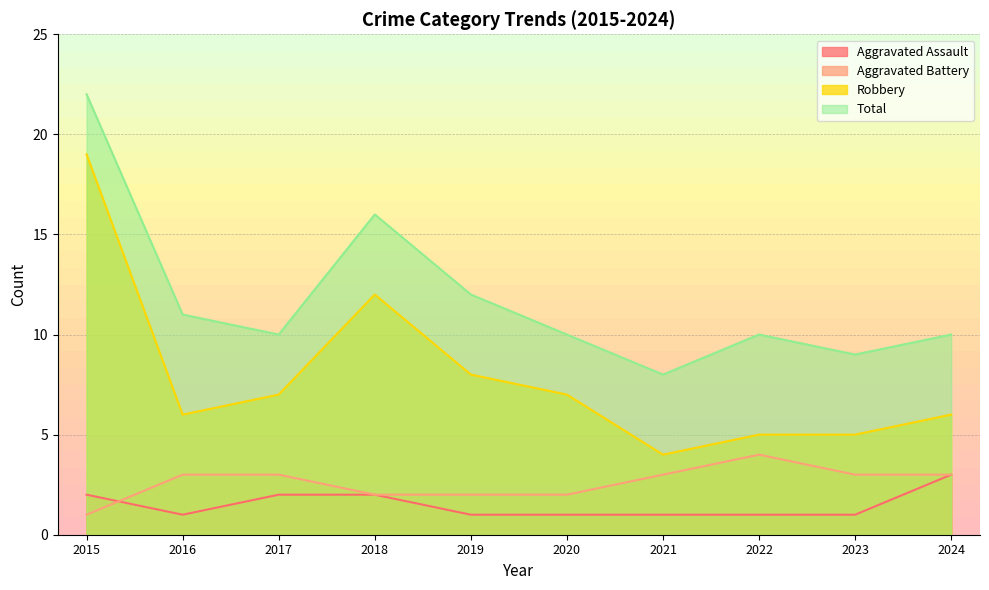

True or false: Total and Robbery intersect in this chart.

False